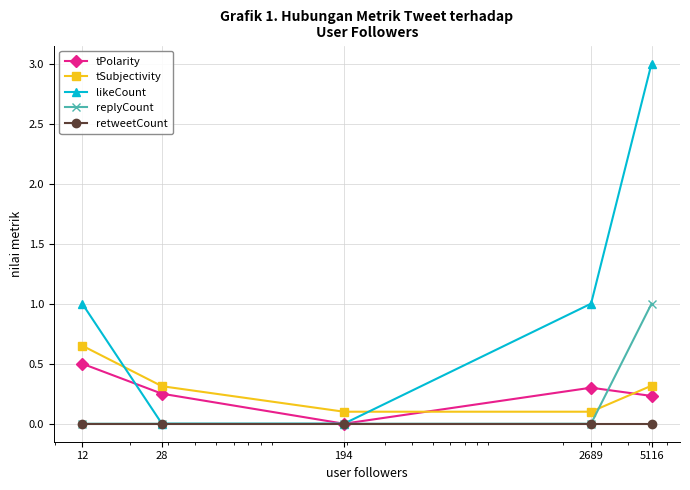

After their last crossing, which series has the higher values: likeCount or tSubjectivity?

likeCount